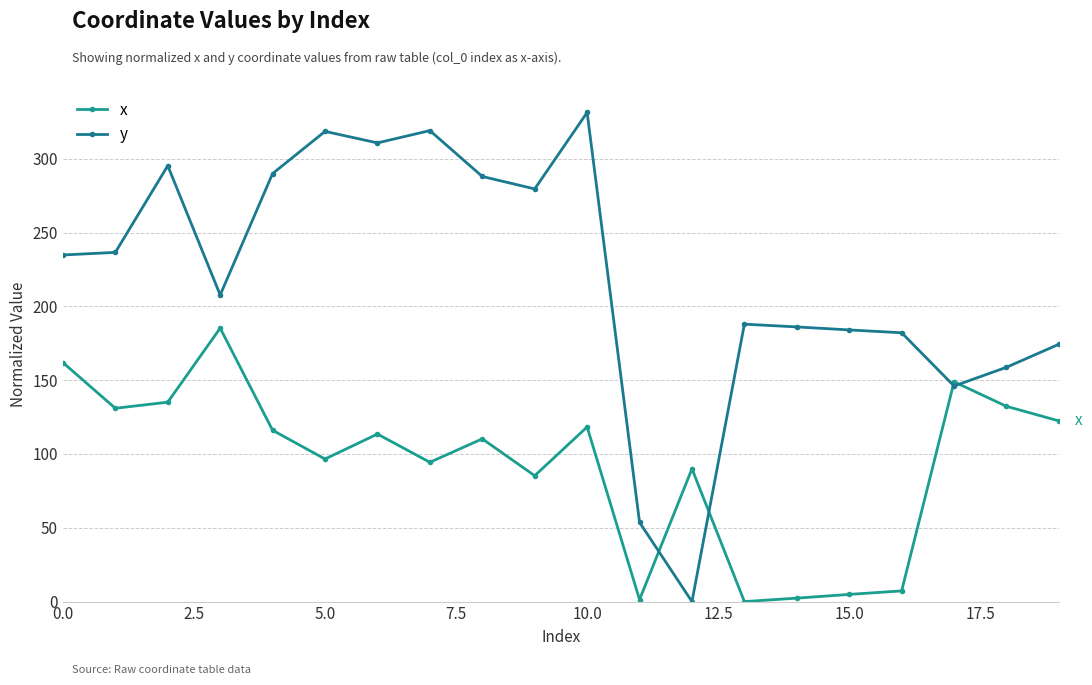

Does the chart display data point markers on the line(s)?

Yes